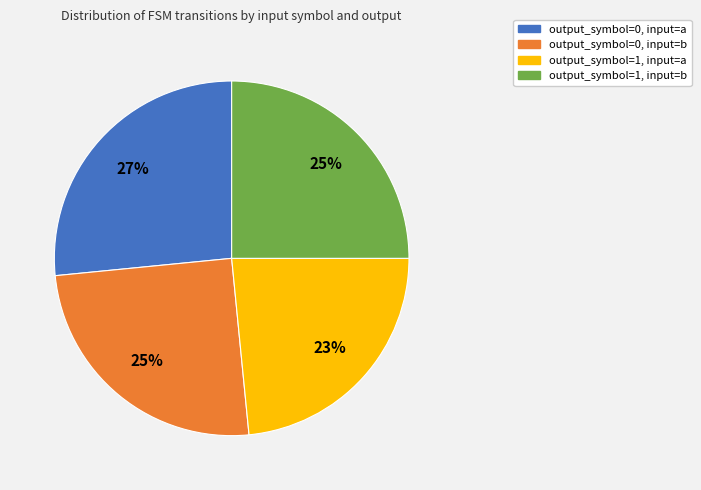

Which has a higher value, output_symbol=0, input=a or output_symbol=1, input=a?

output_symbol=0, input=a